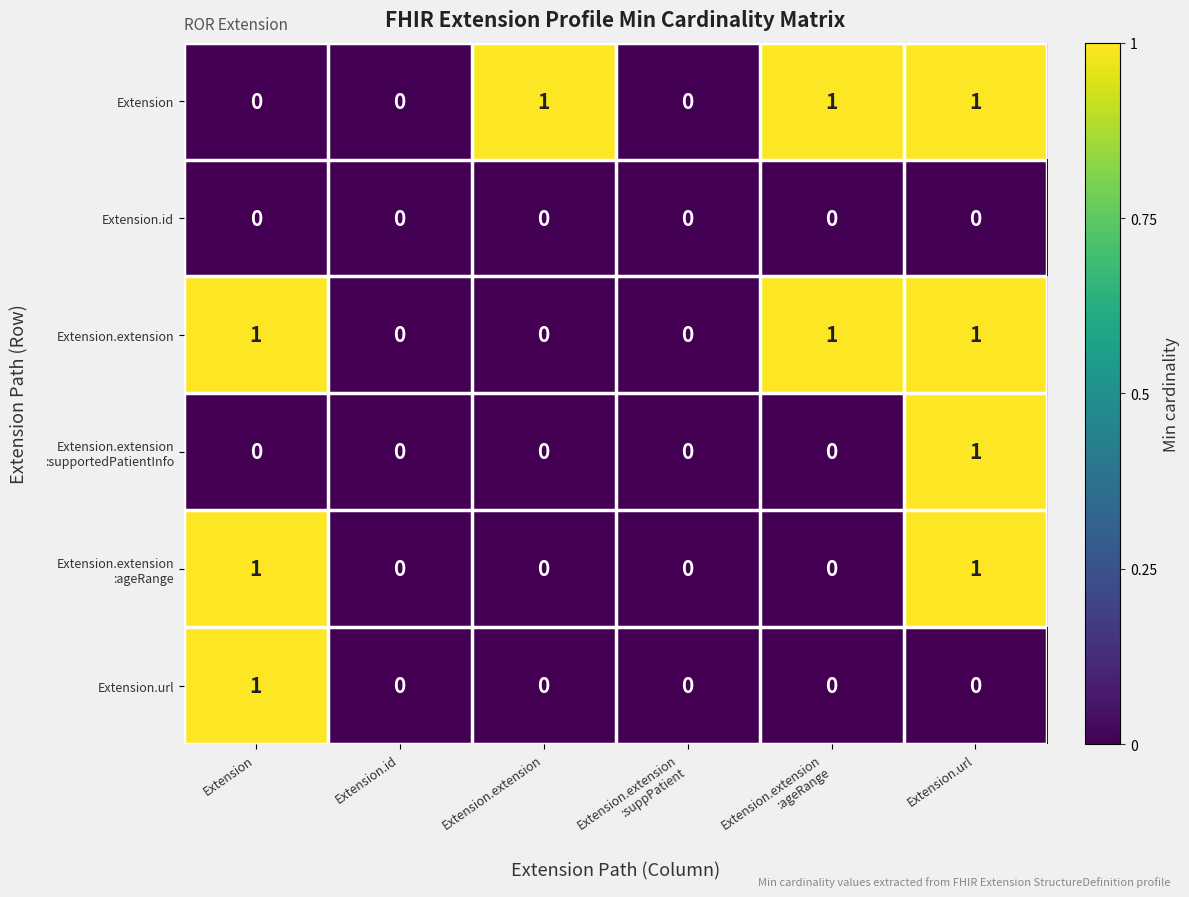

True or false: Extension.url has a value of 0 at Extension.

False